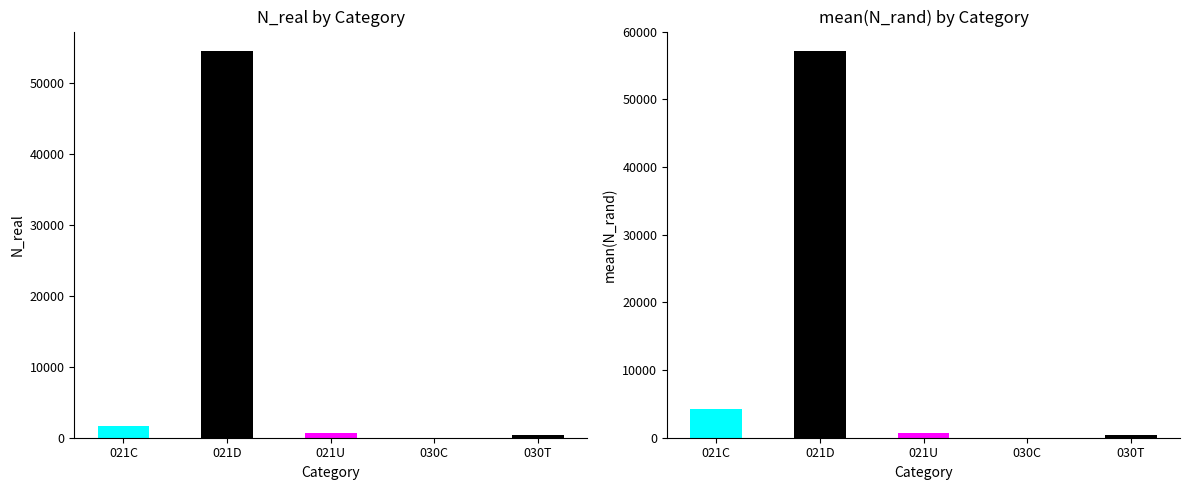

What is the label of the 1st bar from the left?

021C